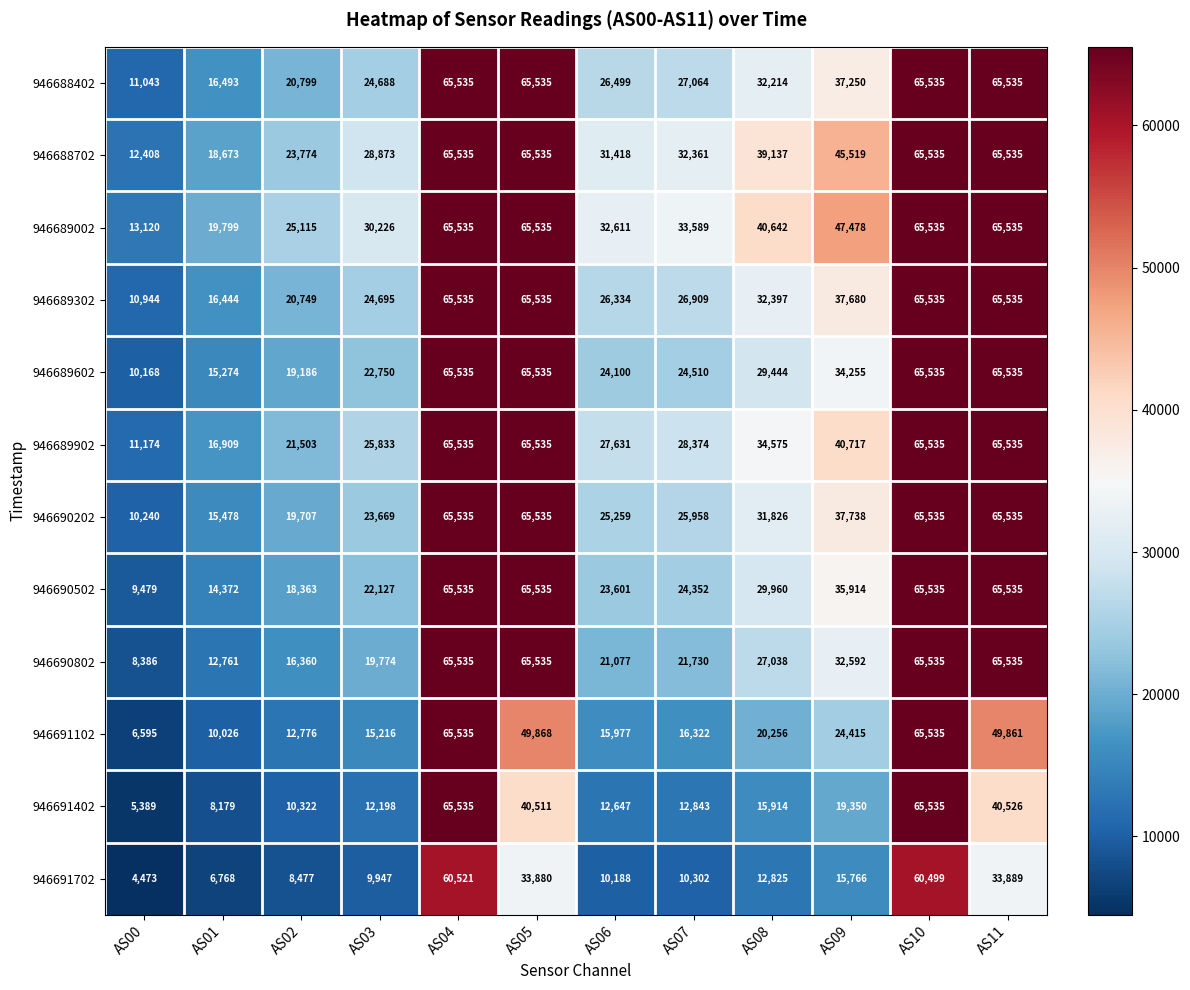

How many distinct data groups are displayed?

12